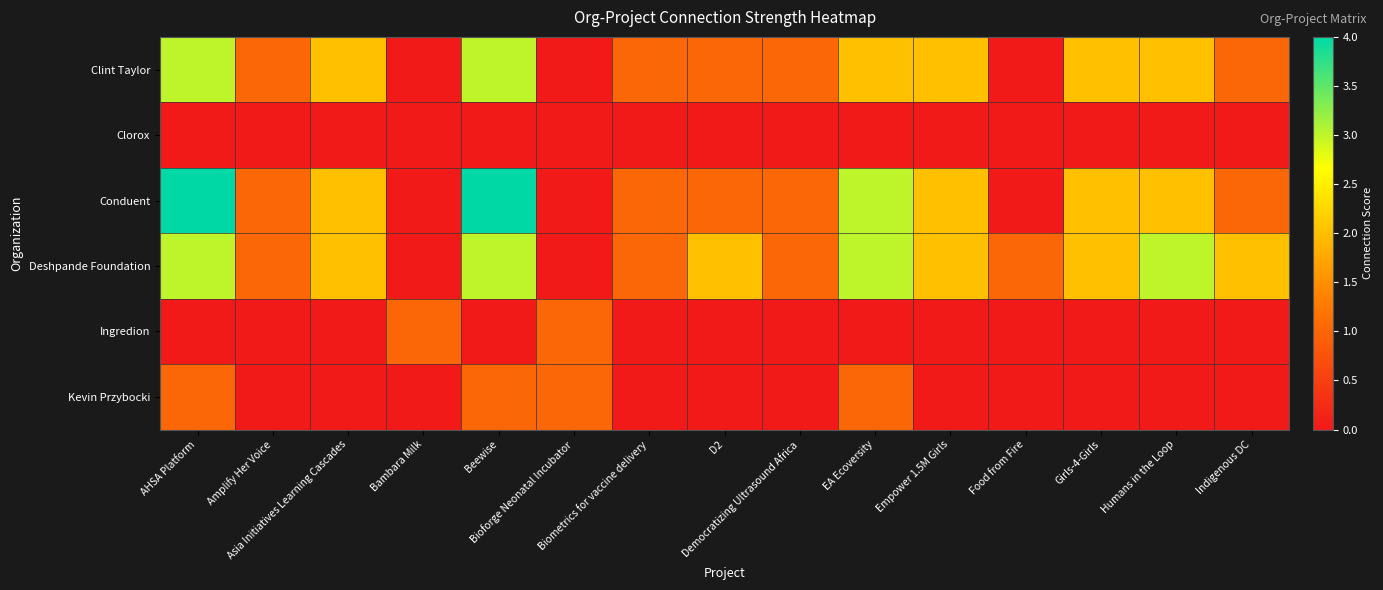

Reading right to left, what are all the values shown in this chart?

Clint Taylor: Indigenous DC=1	Humans in the Loop=2	Girls-4-Girls=2	Food from Fire=0	Empower 1.5M Girls=2	EA Ecoversity=2	Democratizing Ultrasound Africa=1	D2=1	Biometrics for vaccine delivery=1	Bioforge Neonatal Incubator=0	Beewise=3	Bambara Milk=0	Asia Initiatives Learning Cascades=2	Amplify Her Voice=1	AHSA Platform=3
Clorox: Indigenous DC=0	Humans in the Loop=0	Girls-4-Girls=0	Food from Fire=0	Empower 1.5M Girls=0	EA Ecoversity=0	Democratizing Ultrasound Africa=0	D2=0	Biometrics for vaccine delivery=0	Bioforge Neonatal Incubator=0	Beewise=0	Bambara Milk=0	Asia Initiatives Learning Cascades=0	Amplify Her Voice=0	AHSA Platform=0
Conduent: Indigenous DC=1	Humans in the Loop=2	Girls-4-Girls=2	Food from Fire=0	Empower 1.5M Girls=2	EA Ecoversity=3	Democratizing Ultrasound Africa=1	D2=1	Biometrics for vaccine delivery=1	Bioforge Neonatal Incubator=0	Beewise=4	Bambara Milk=0	Asia Initiatives Learning Cascades=2	Amplify Her Voice=1	AHSA Platform=4
Deshpande Foundation: Indigenous DC=2	Humans in the Loop=3	Girls-4-Girls=2	Food from Fire=1	Empower 1.5M Girls=2	EA Ecoversity=3	Democratizing Ultrasound Africa=1	D2=2	Biometrics for vaccine delivery=1	Bioforge Neonatal Incubator=0	Beewise=3	Bambara Milk=0	Asia Initiatives Learning Cascades=2	Amplify Her Voice=1	AHSA Platform=3
Ingredion: Indigenous DC=0	Humans in the Loop=0	Girls-4-Girls=0	Food from Fire=0	Empower 1.5M Girls=0	EA Ecoversity=0	Democratizing Ultrasound Africa=0	D2=0	Biometrics for vaccine delivery=0	Bioforge Neonatal Incubator=1	Beewise=0	Bambara Milk=1	Asia Initiatives Learning Cascades=0	Amplify Her Voice=0	AHSA Platform=0
Kevin Przybocki: Indigenous DC=0	Humans in the Loop=0	Girls-4-Girls=0	Food from Fire=0	Empower 1.5M Girls=0	EA Ecoversity=1	Democratizing Ultrasound Africa=0	D2=0	Biometrics for vaccine delivery=0	Bioforge Neonatal Incubator=1	Beewise=1	Bambara Milk=0	Asia Initiatives Learning Cascades=0	Amplify Her Voice=0	AHSA Platform=1